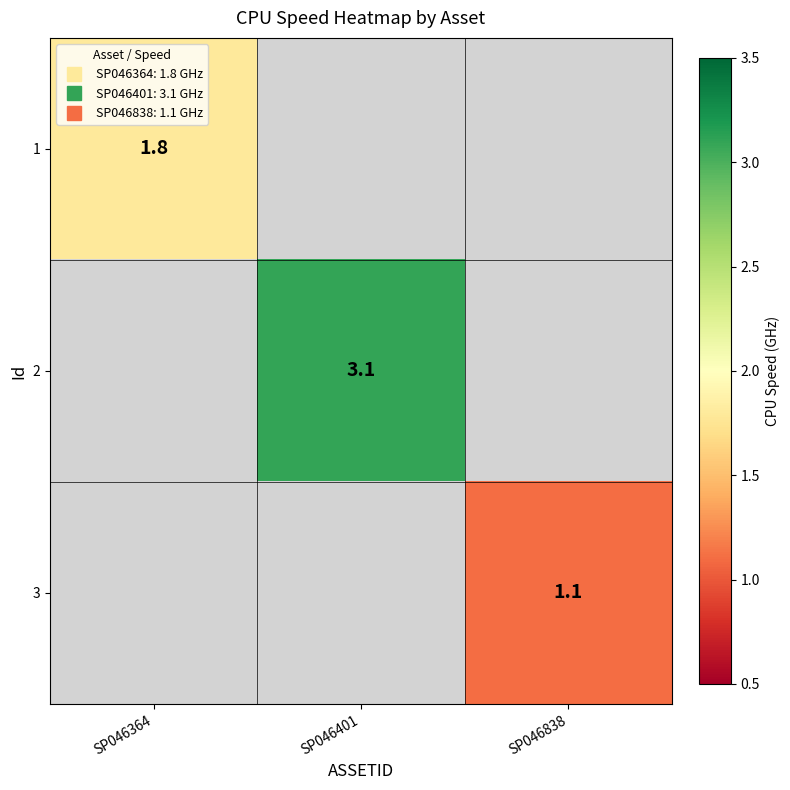

Between SP046838 and SP046401, which is larger?

SP046401